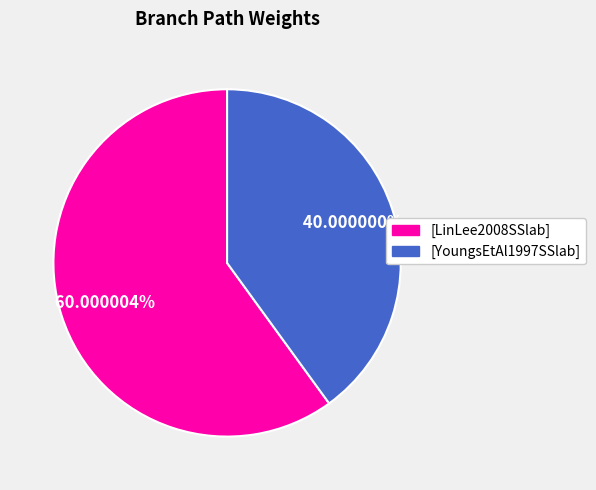

What is the largest slice in the pie chart?

[LinLee2008SSlab]